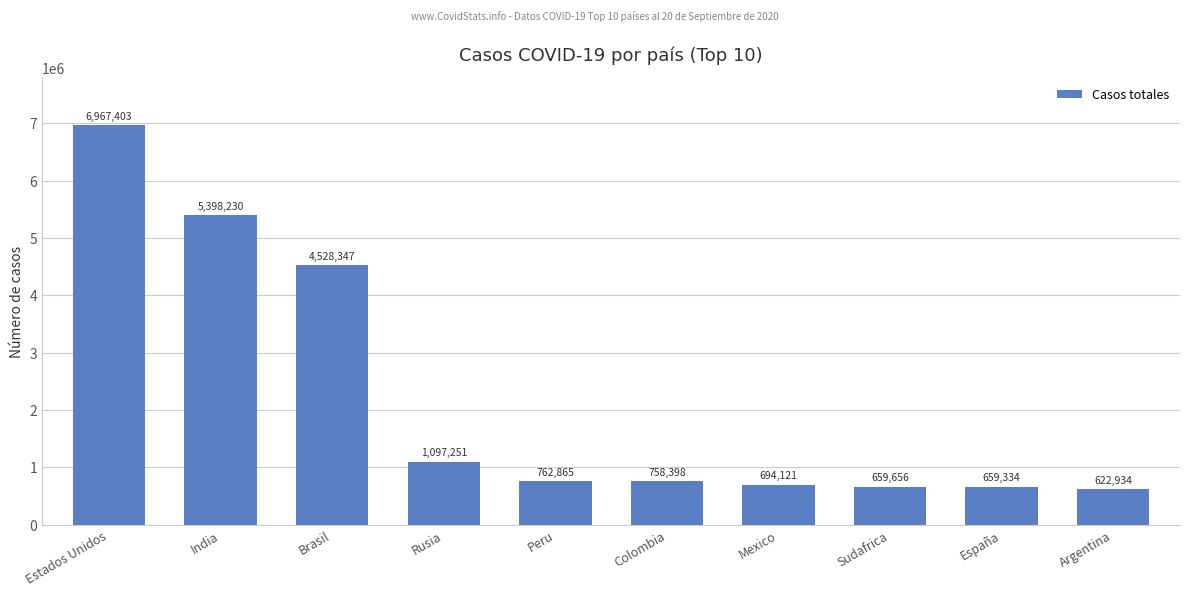

At which label is the value closest to 3795168?

Brasil